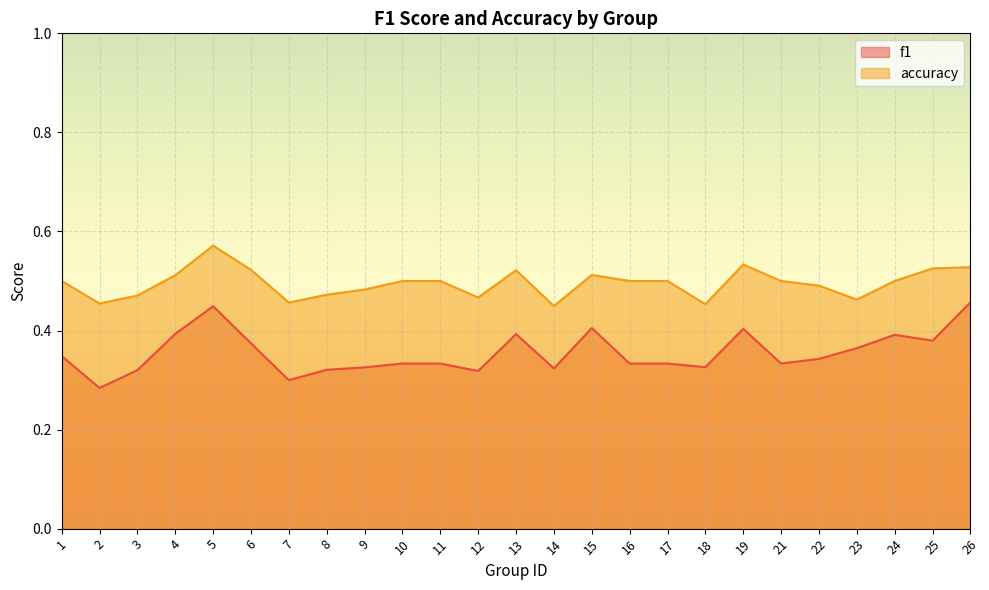

Which has a higher value, 23 or 12?

23